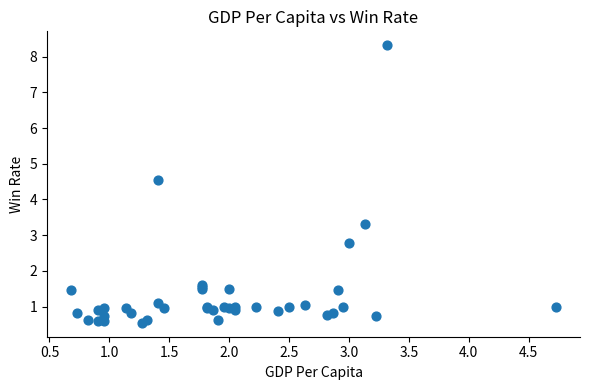

What Y value in the scatter plot is closest to 4?

4.5